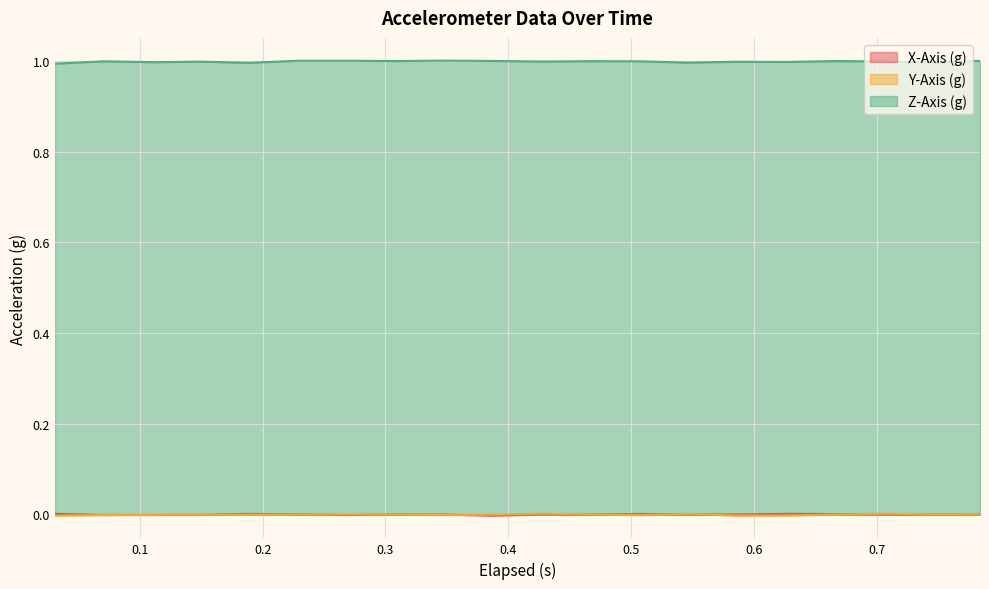

How many data points in X-Axis (g) are less than 0?

12